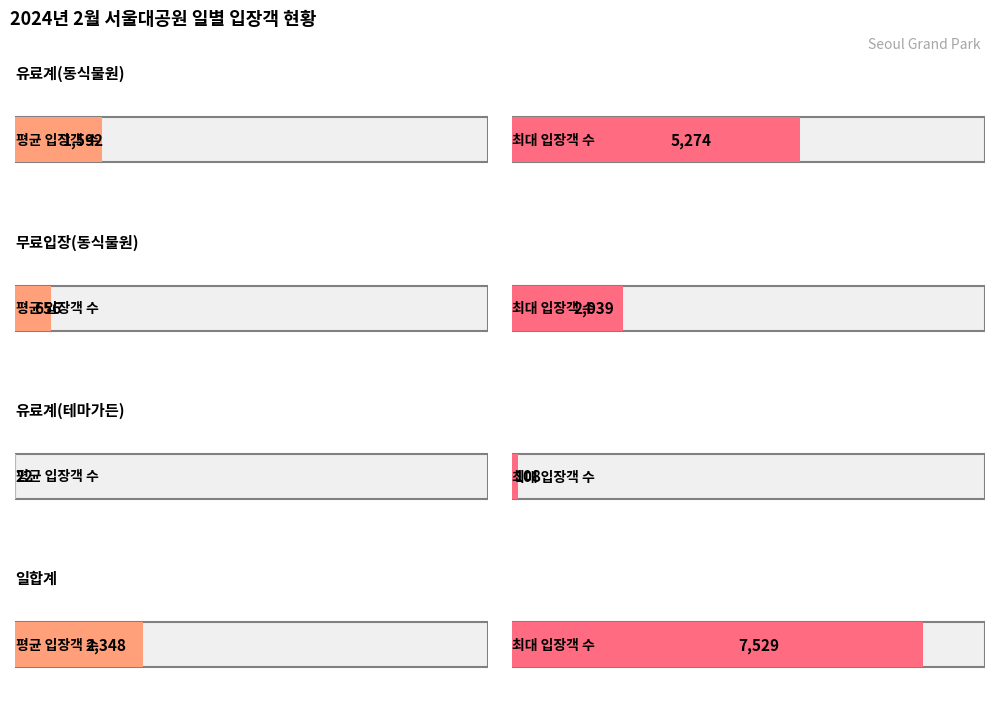

Which series has the widest spread of values?

일합계